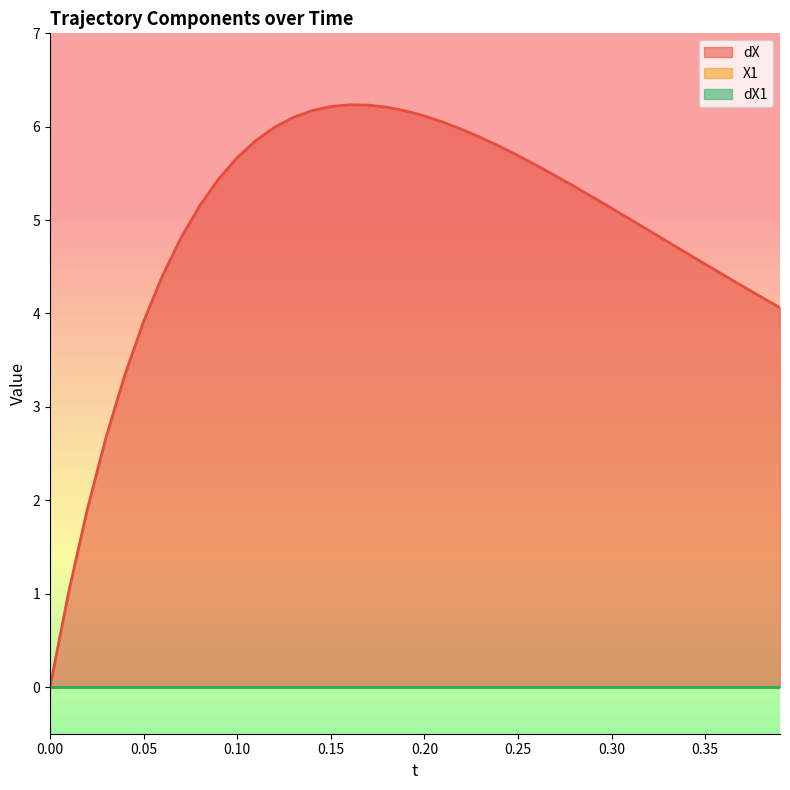

True or false: X1 and dX intersect in this chart.

False